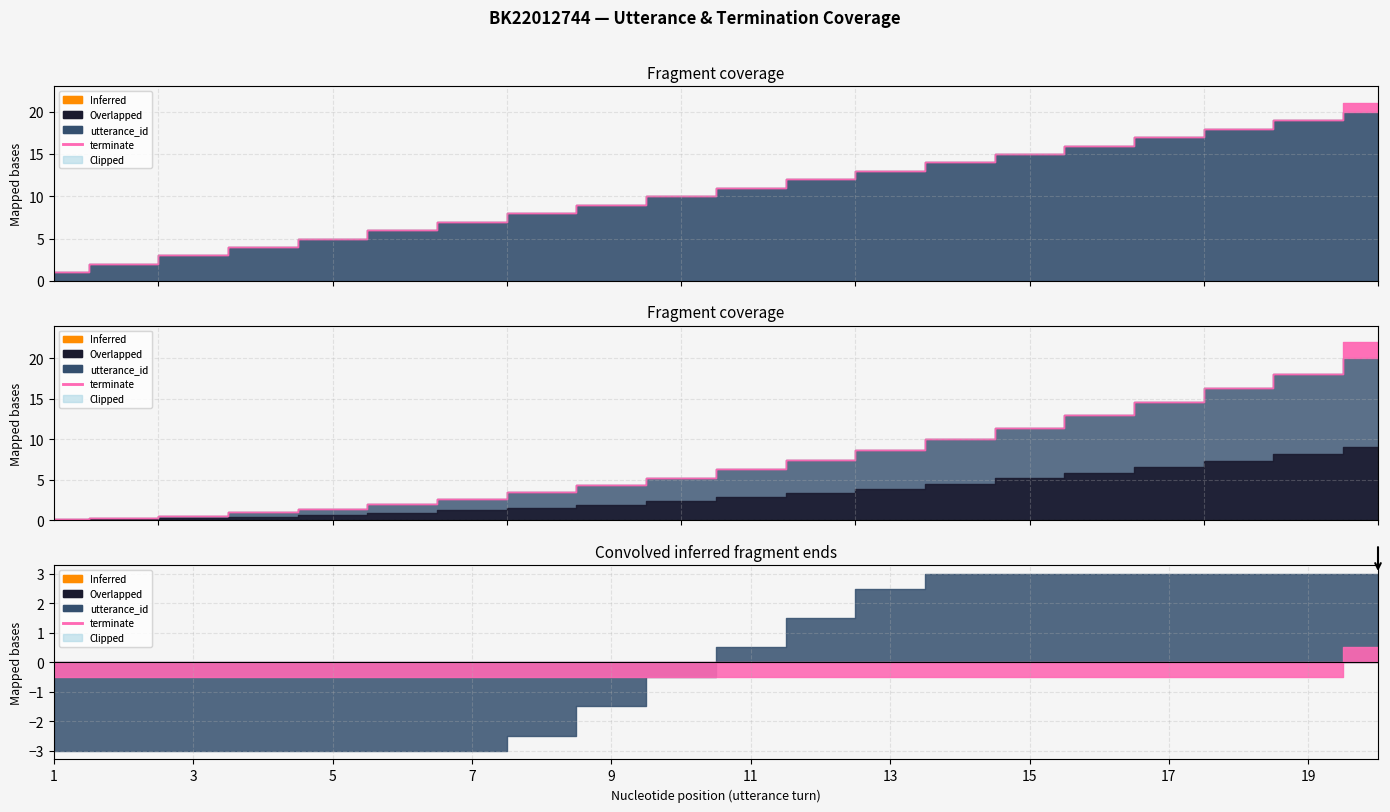

Is the value of terminate at 4 greater than the value of utterance_id at 11?

No